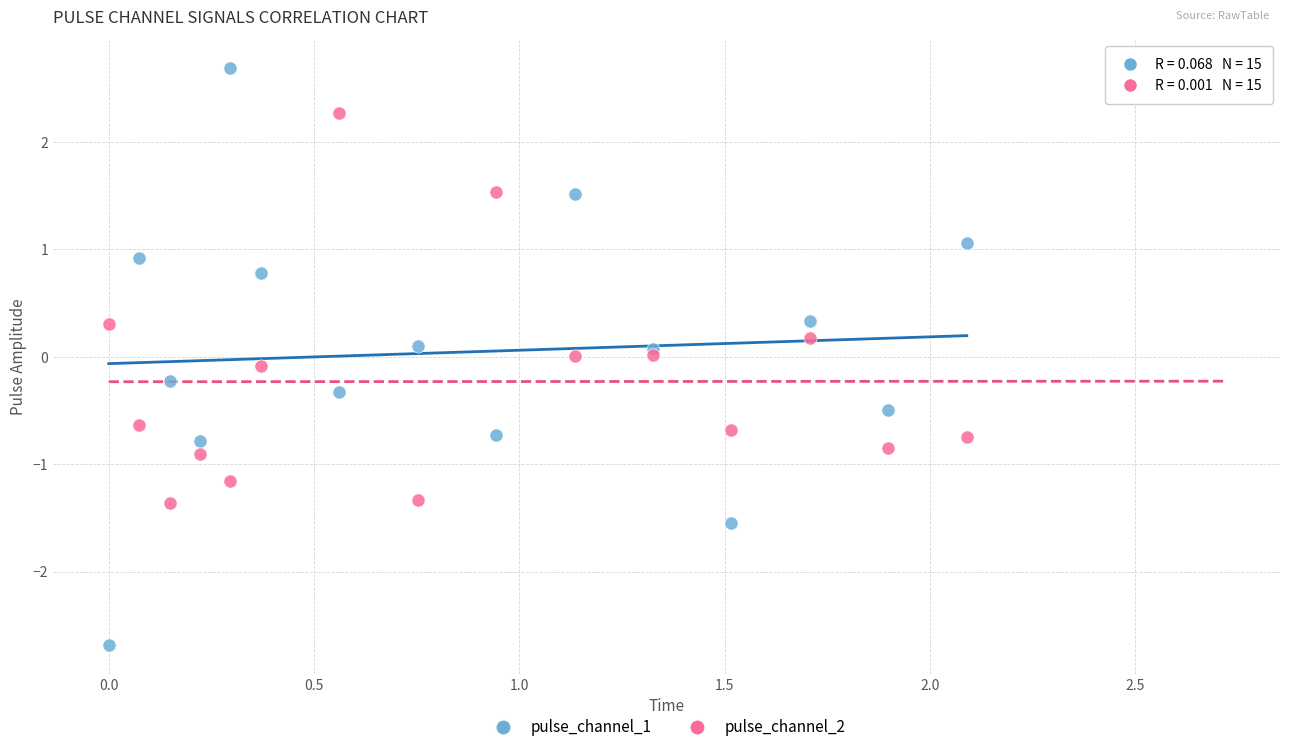

Which series has the largest Y range (max minus min)?

pulse_channel_1